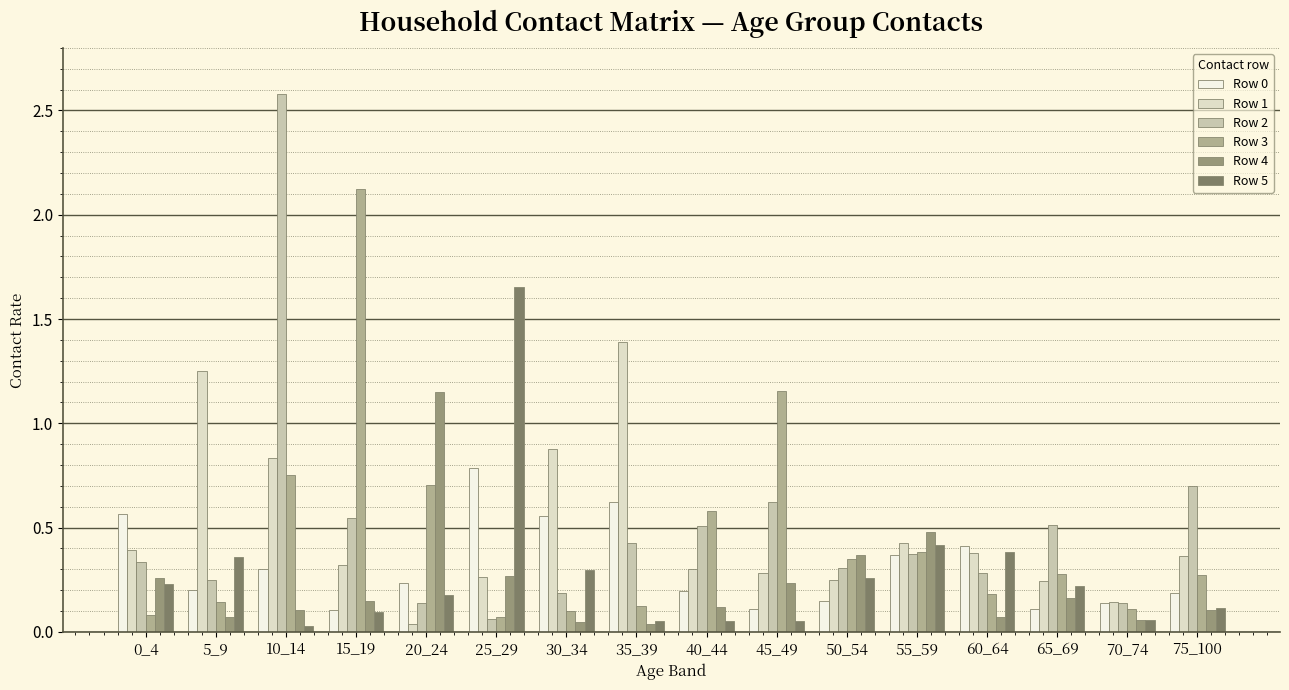

What is the difference between the highest and lowest values at 20_24?

1.1